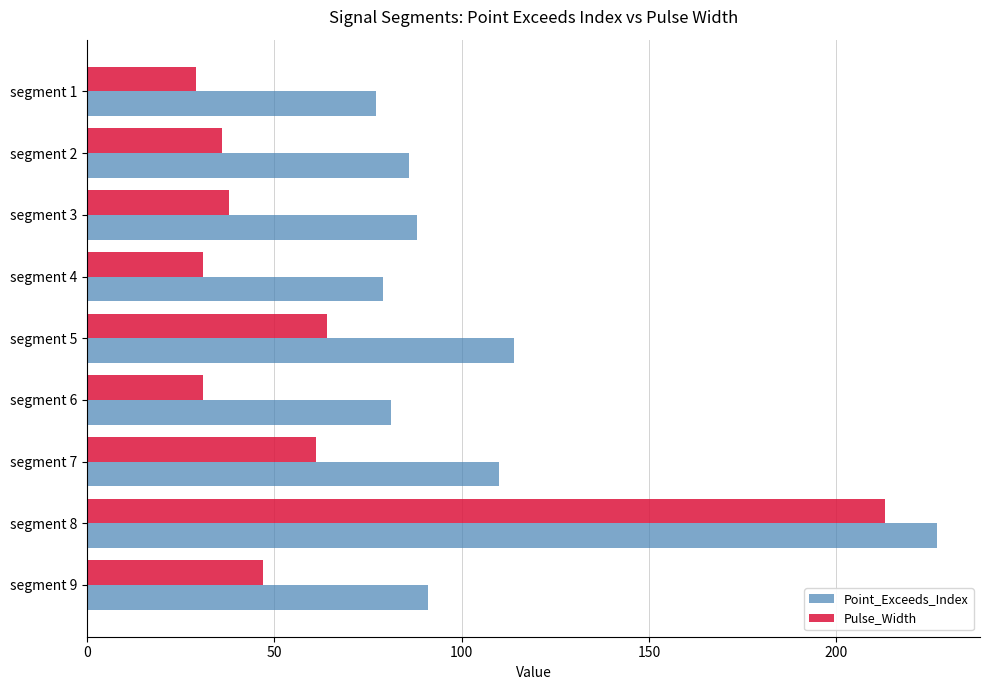

What is the spread (max minus min) of values at segment 3?

50